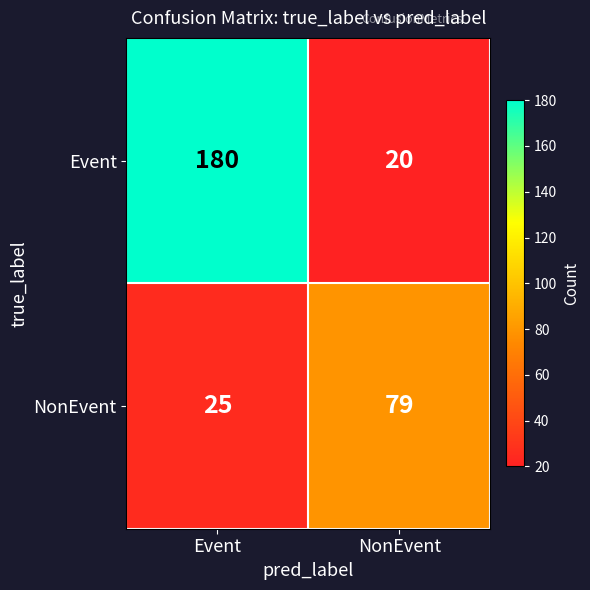

True or false: NonEvent has a value of 111 at NonEvent.

False